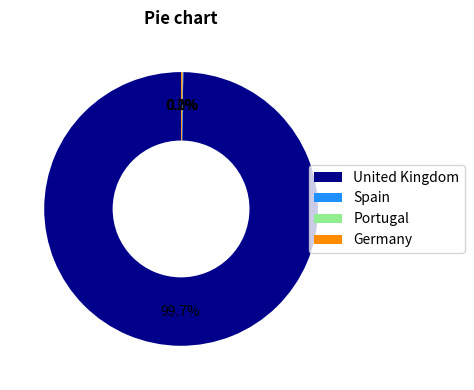

Is there any slice that represents more than half of the pie?

Yes